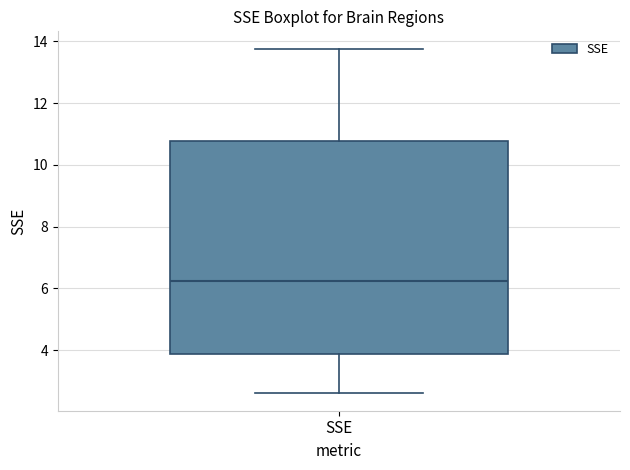

Transcribe this box plot: give where the median line is, the range the box spans, and where the two whiskers end, as read against the y-axis. The values are not printed on the chart, so give them approximately, as read against the axis.

median 6.2, box 3.8 to 10.8, whiskers 2.6 to 13.8